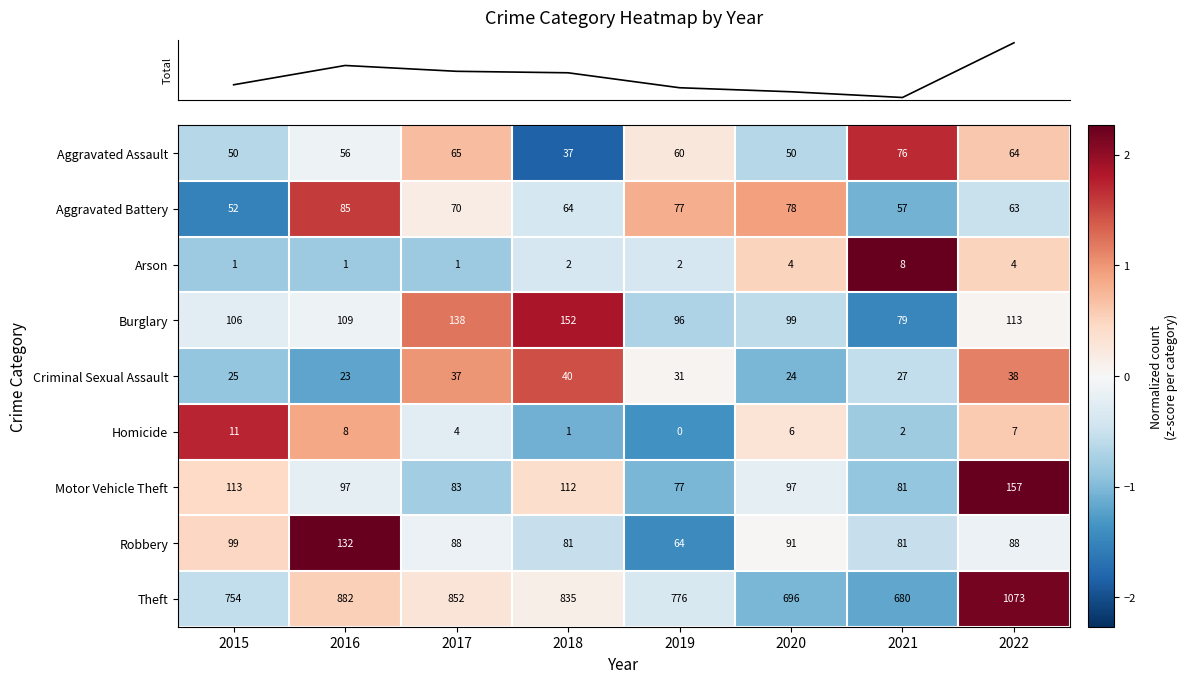

What is the greatest value displayed?

1073